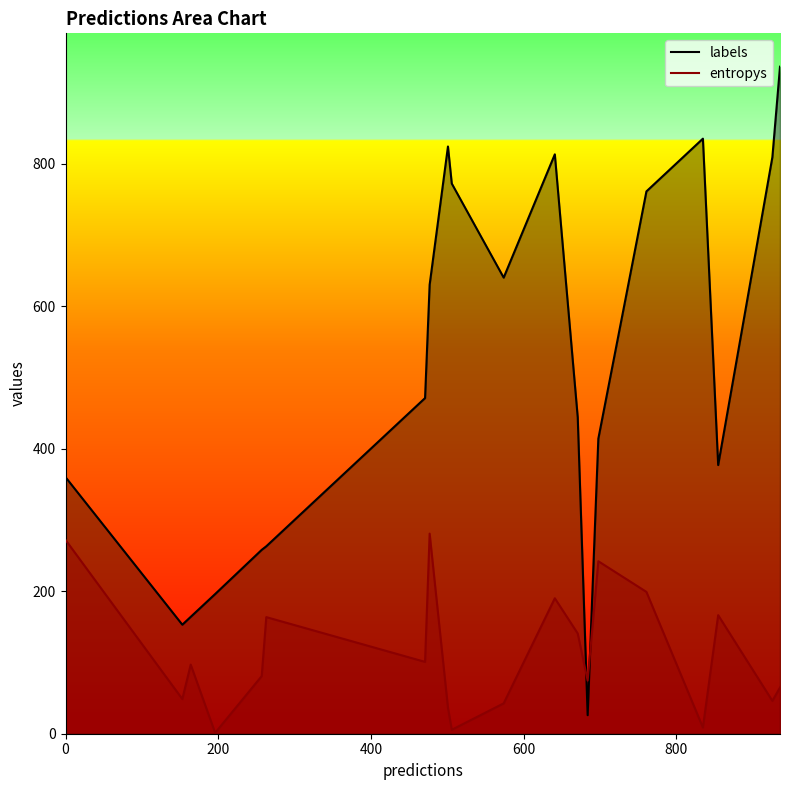

Rank the series by their average value, from highest to lowest.

labels, entropys